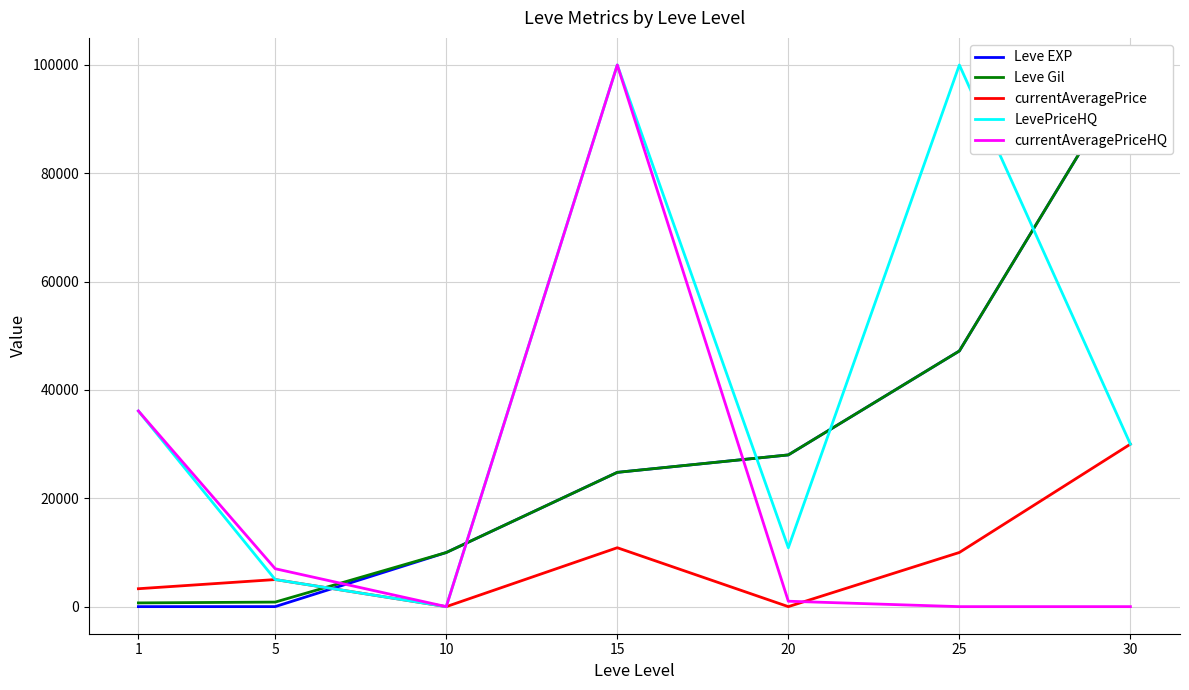

Which series has the largest range (max minus min)?

LevePriceHQ